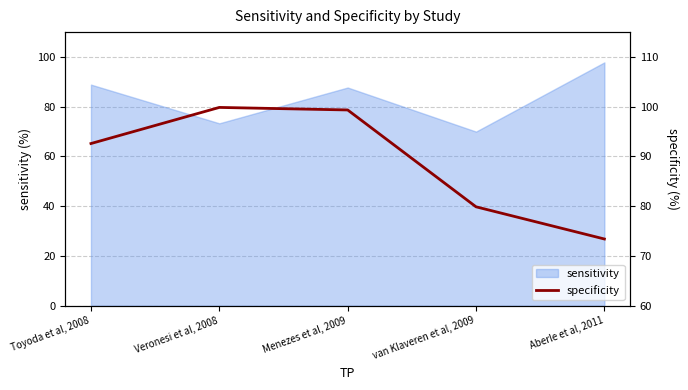

What is the maximum value shown in the chart?

99.9